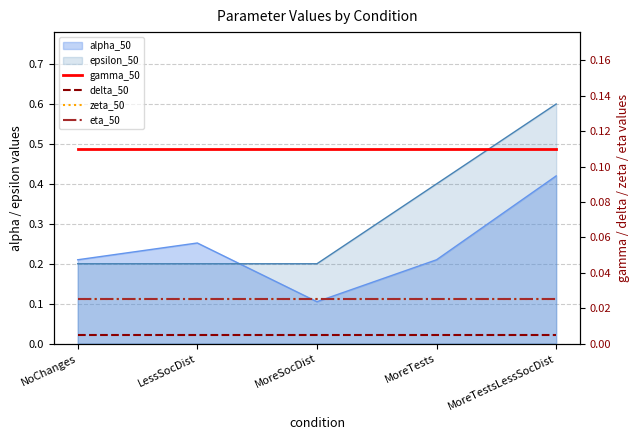

True or false: zeta_50 and delta_50 intersect in this chart.

False